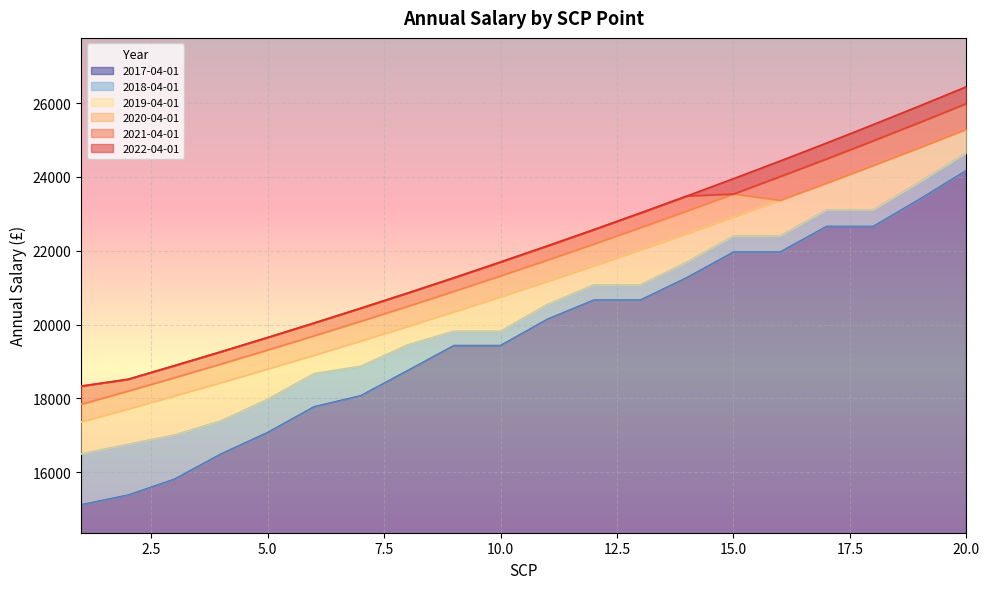

Reading left to right, extract all data points from this chart.

2022-04-01: 18333	18516	18887	19264	19650	20043	20444	20852	21269	21695	22129	22571	23023	23484	23953	24432	24920	25419	25927	26446
2021-04-01: 18333	18516	18887	19264	19650	20043	20444	20852	21269	21695	22129	22571	23023	23484	23541	24012	24491	24982	25481	25991
2020-04-01: 17842	18198	18562	18933	19312	19698	20092	20493	20903	21322	21748	22183	22627	23080	23541	23369	23836	24313	24799	25295
2019-04-01: 17364	17711	18065	18426	18795	19171	19554	19945	20344	20751	21166	21589	22021	22462	22911	23369	23836	24313	24799	25295
2018-04-01: 16495	16755	17007	17391	17972	18672	18870	19446	19819	19819	20541	21074	21074	21693	22401	22401	23111	23111	23866	24657
2017-04-01: 15115	15375	15807	16491	17072	17772	18070	18746	19430	19430	20138	20661	20661	21268	21962	21962	22658	22658	23398	24174